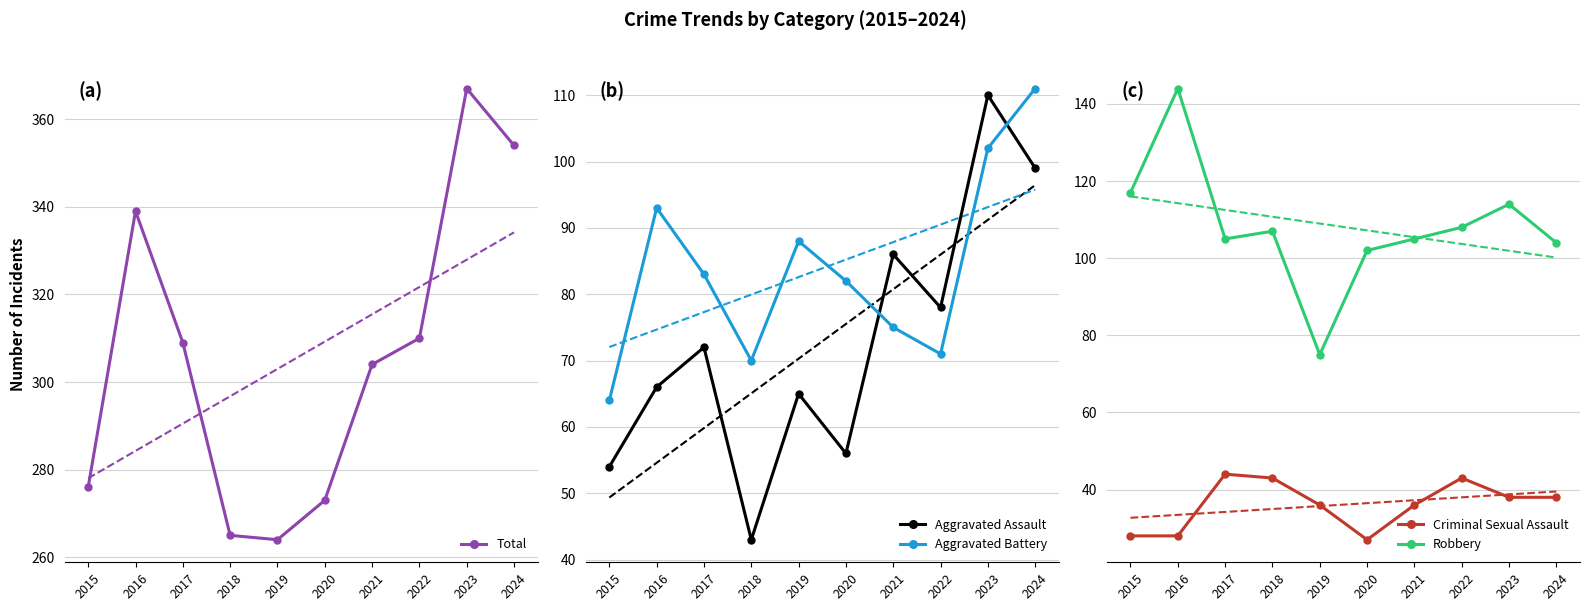

Does the chart have visible grid lines?

Yes